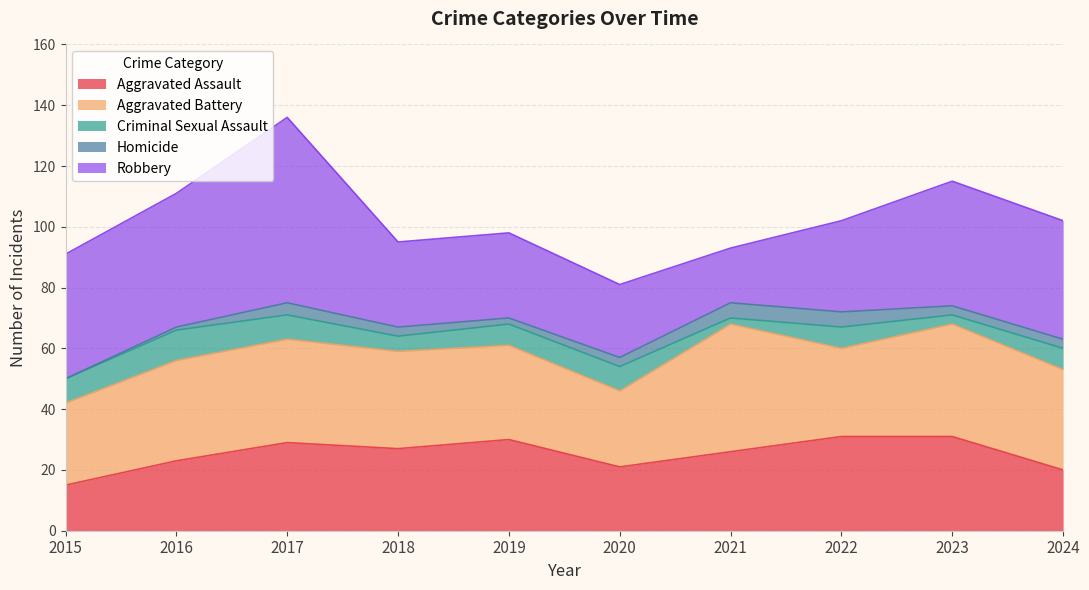

True or false: Aggravated Battery has more than 0 points higher than both neighbors.

True